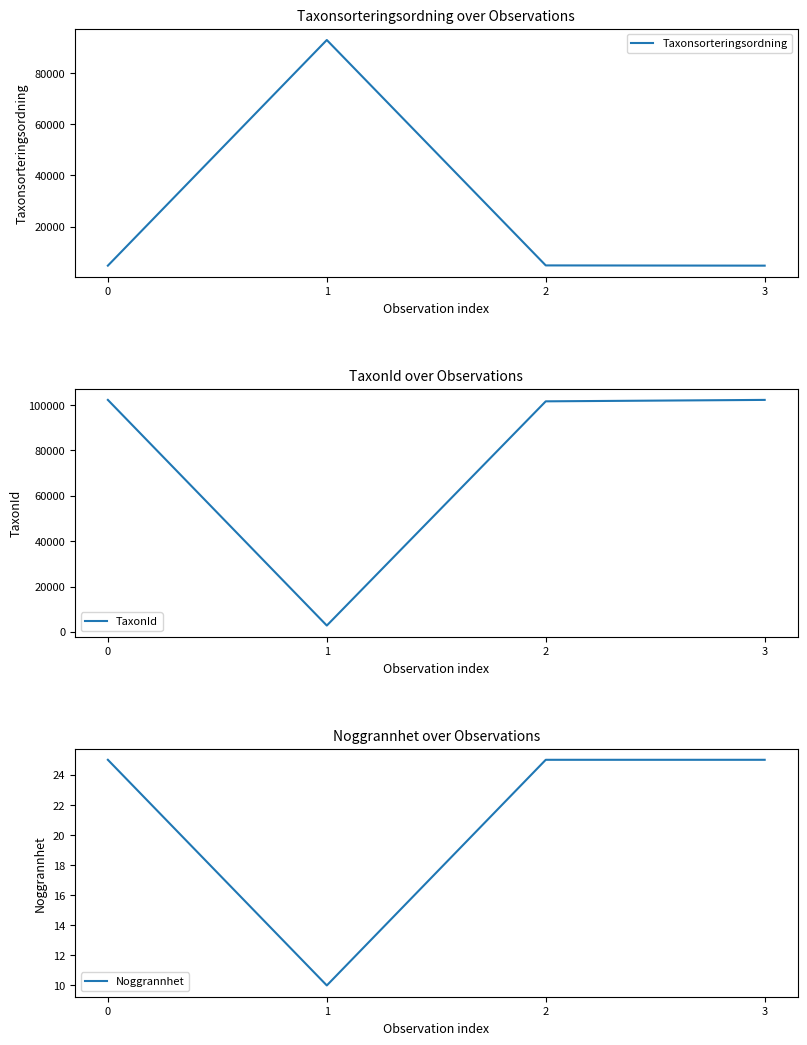

True or false: Taxonsorteringsordning and Noggrannhet cross at least once.

False